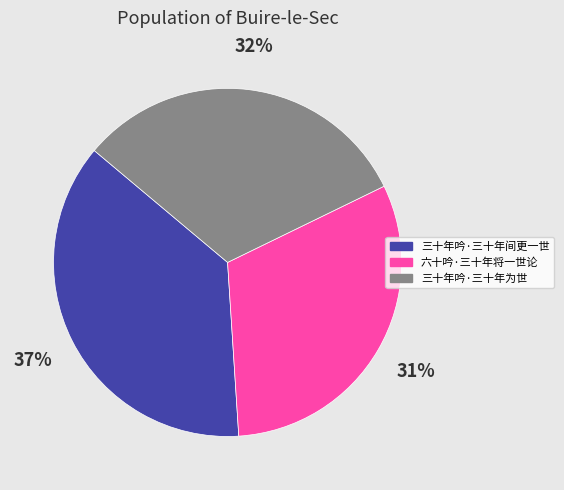

Which category has the biggest portion of the pie?

三十年吟·三十年间更一世